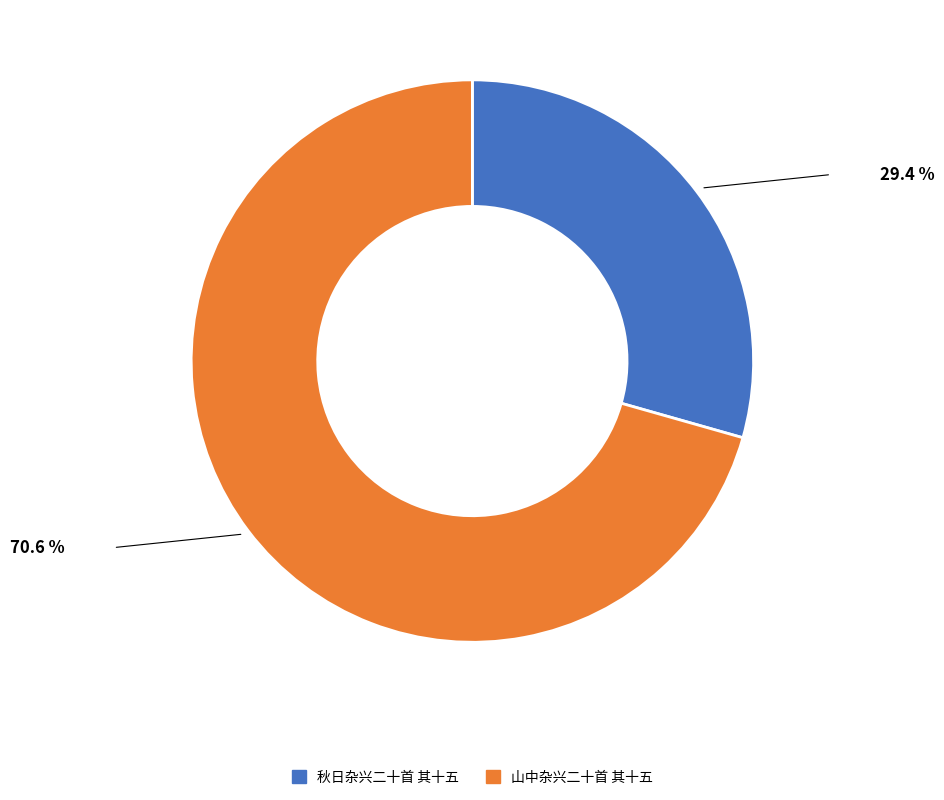

Between 山中杂兴二十首 其十五 and 秋日杂兴二十首 其十五, which is larger?

山中杂兴二十首 其十五